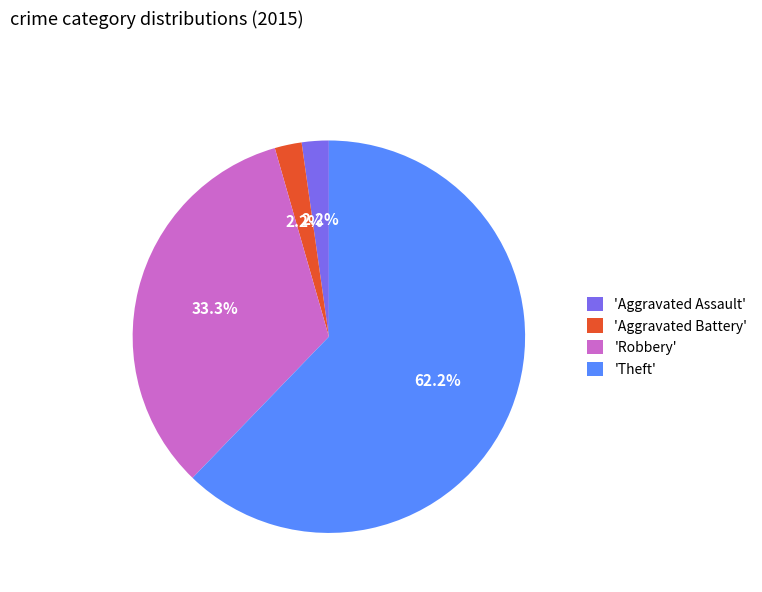

Which category has the biggest portion of the pie?

'Theft'